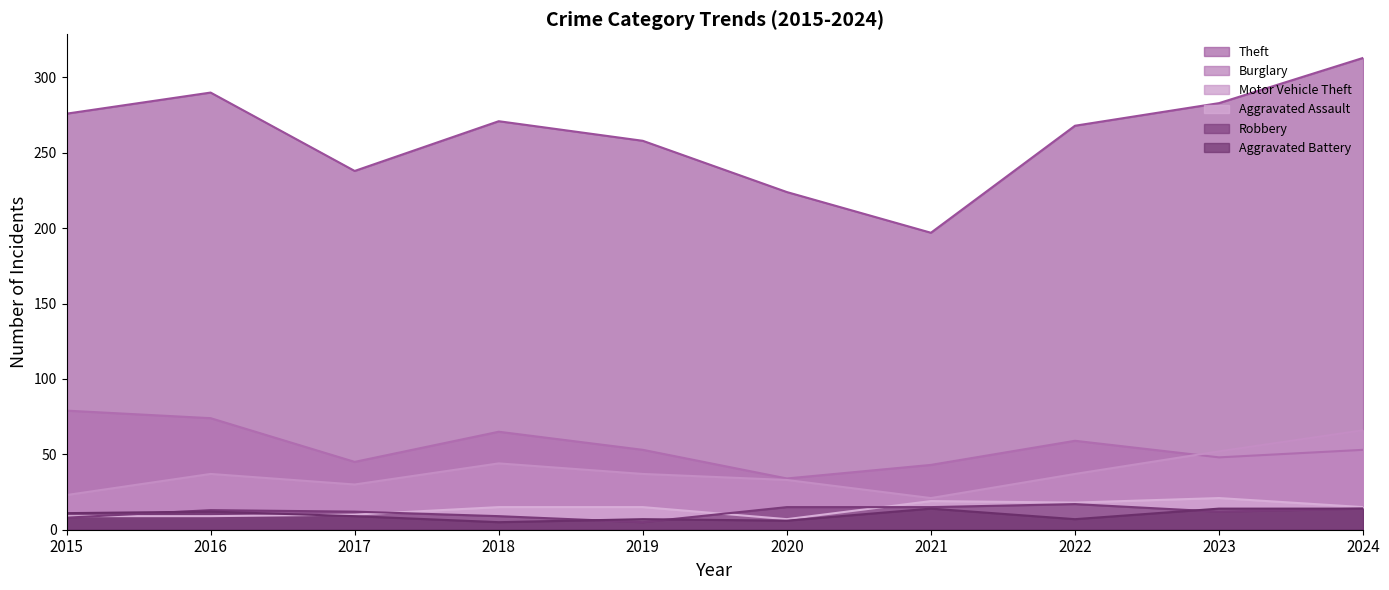

True or false: Aggravated Assault has a value of 32 at 2022.

False